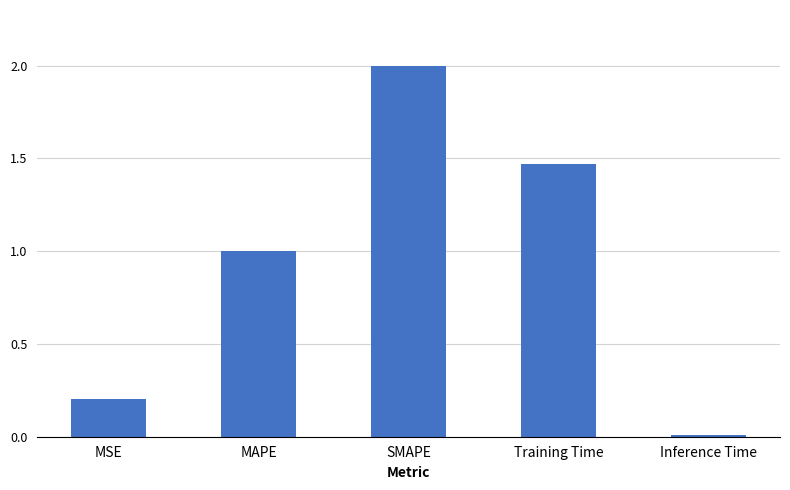

List the labels in order of value, smallest first.

Inference Time, MSE, MAPE, Training Time, SMAPE